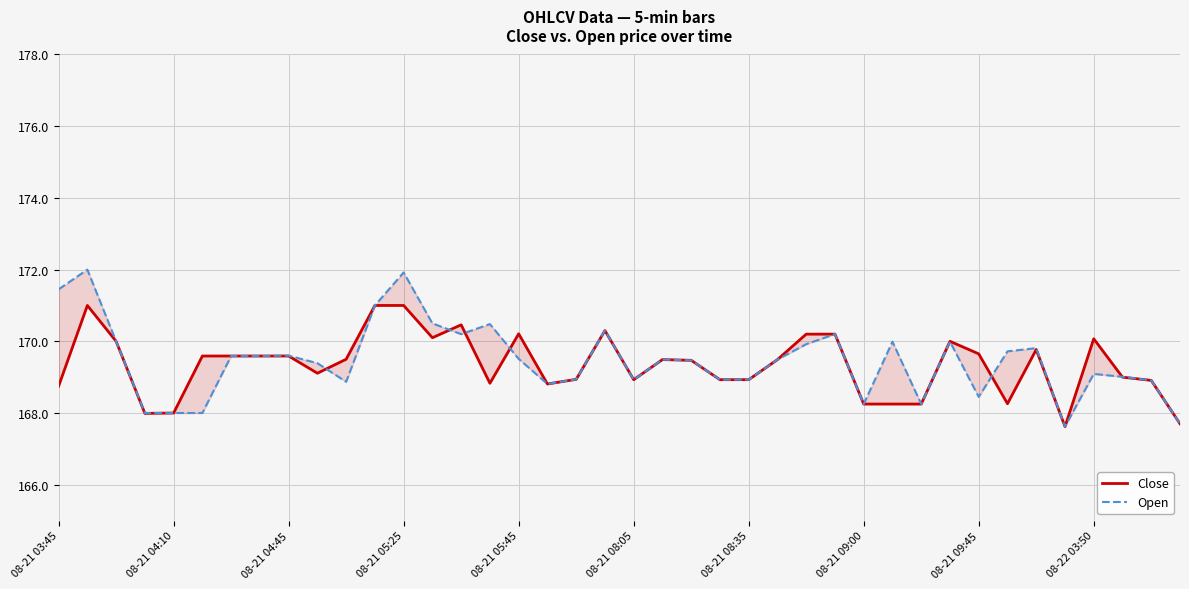

Which series ends up on top after the final intersection of Close and Open?

Open